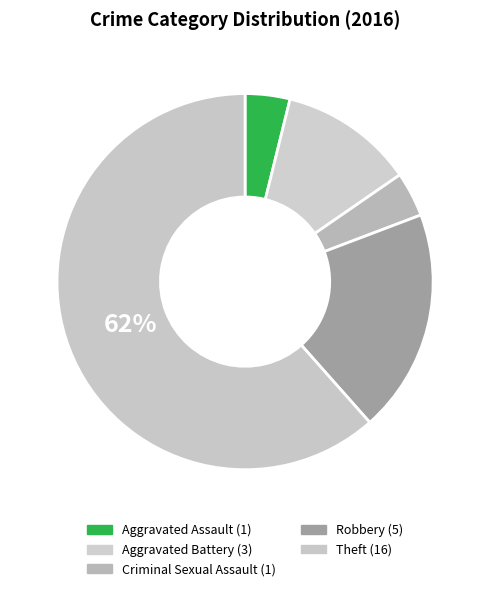

How many segments does this pie chart have?

5